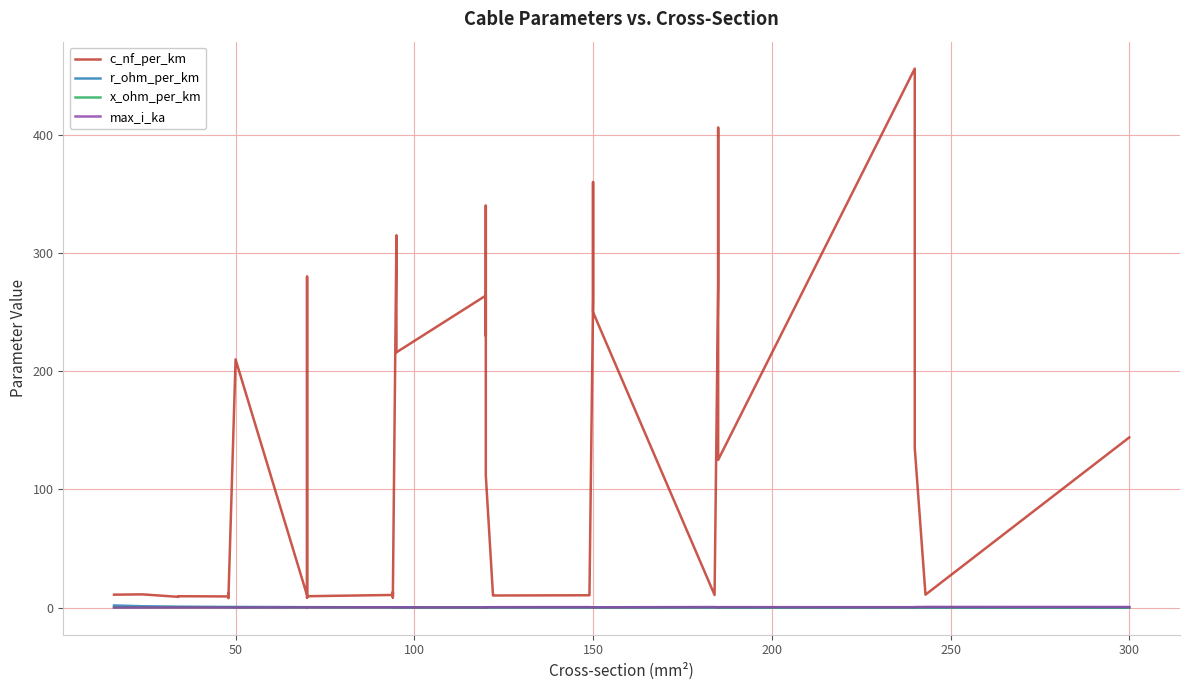

What is the difference between the maximum and minimum values in the c_nf_per_km series?

448.0